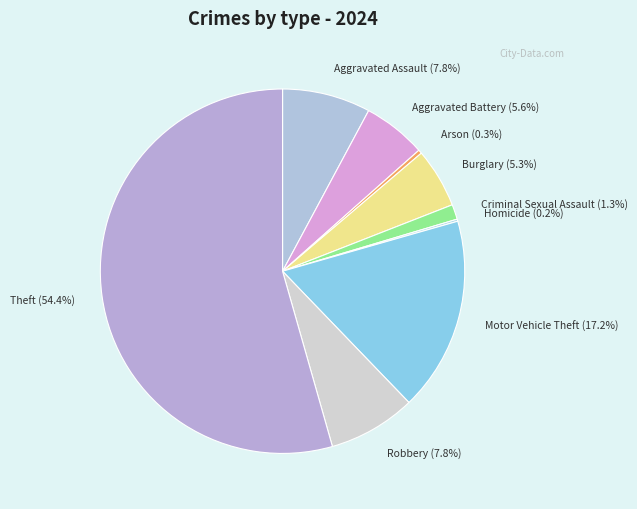

Which slice is the largest?

Theft